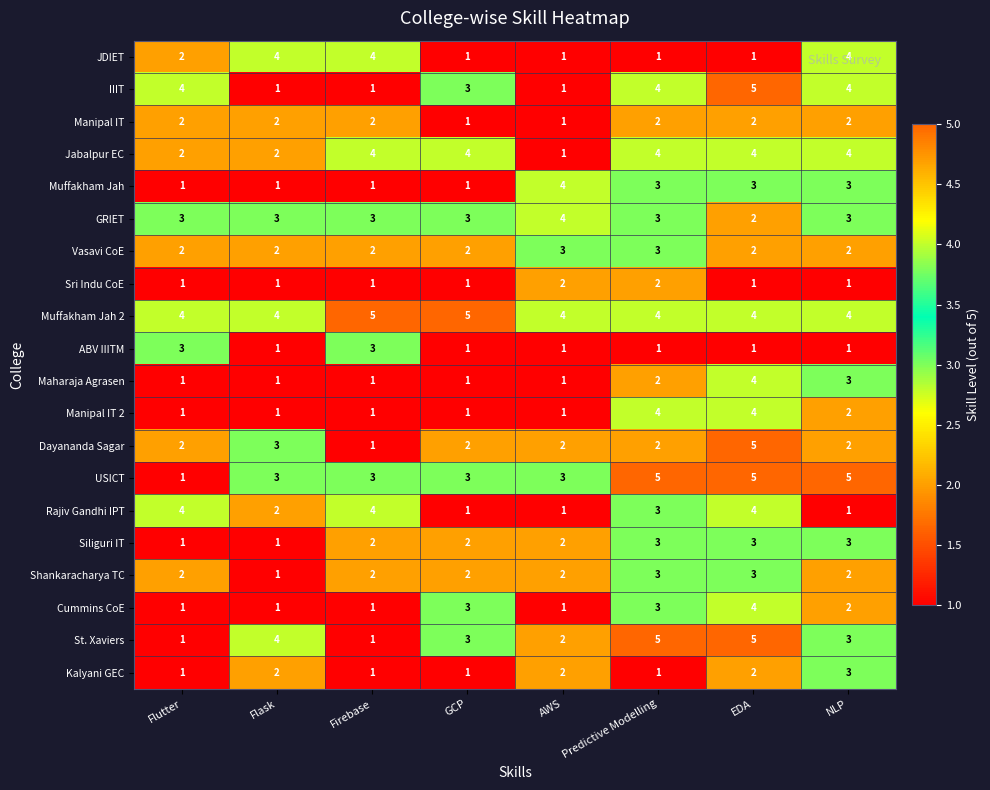

What is the sum of all Dayananda Sagar values?

19